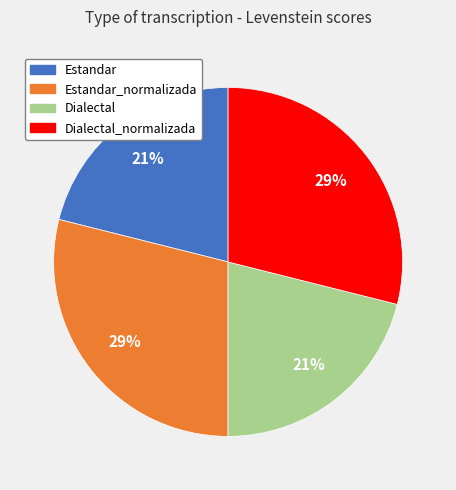

How many slices are in this pie chart?

4